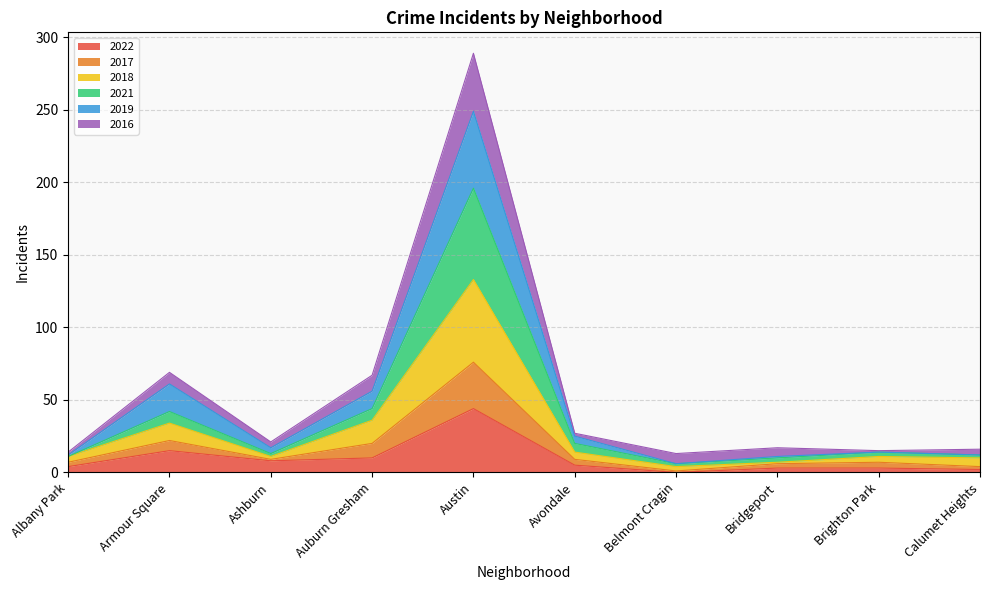

Is the value of 2018 at Austin greater than the value of 2021 at Ashburn?

Yes